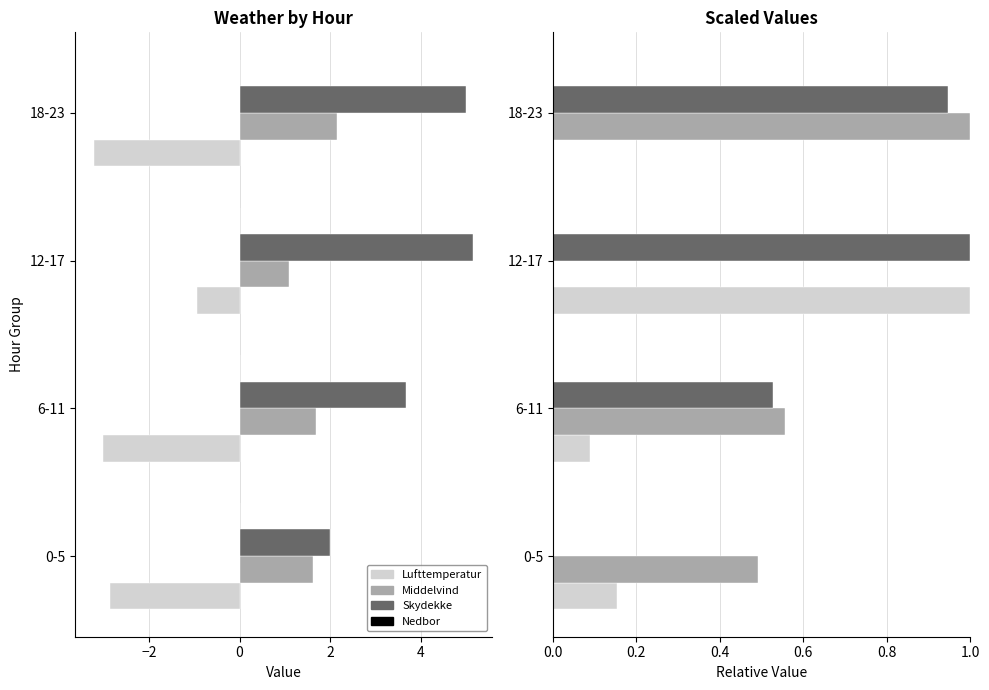

True or false: Skydekke has a value of 0.9 at 18-23.

True